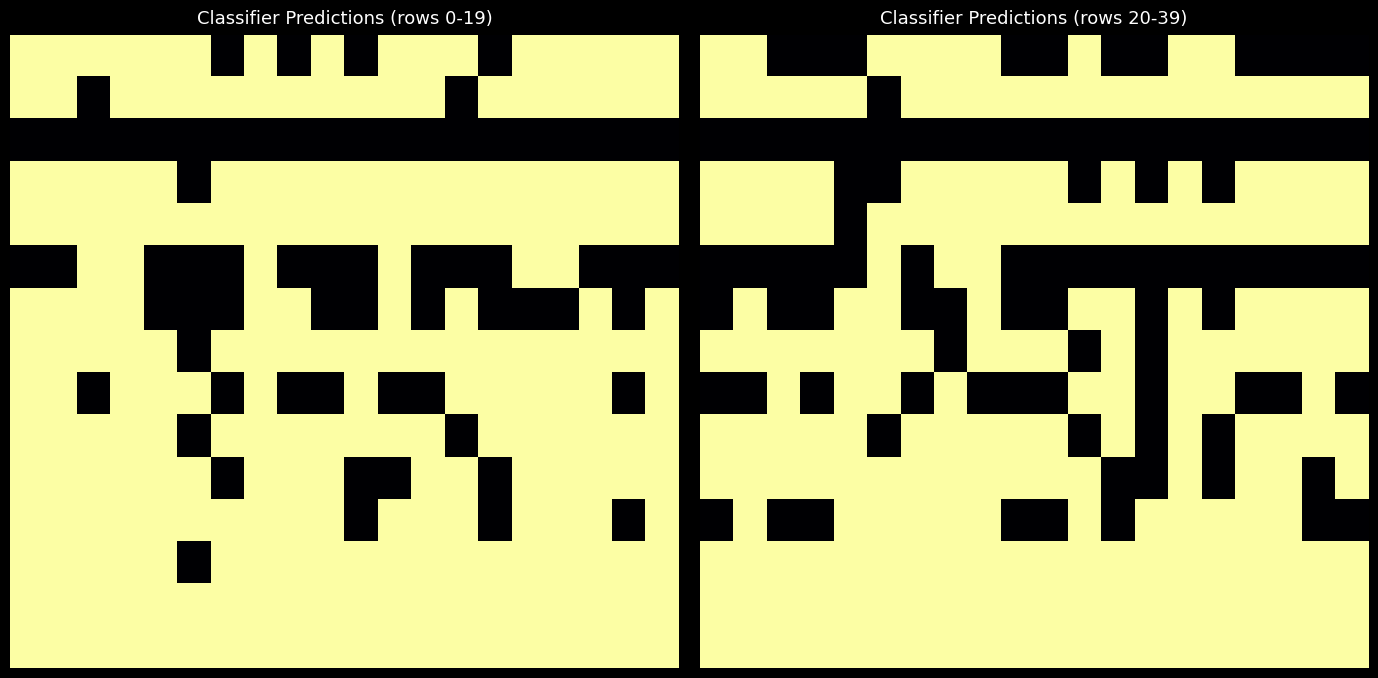

What is the difference between the highest and lowest values at 8?

1